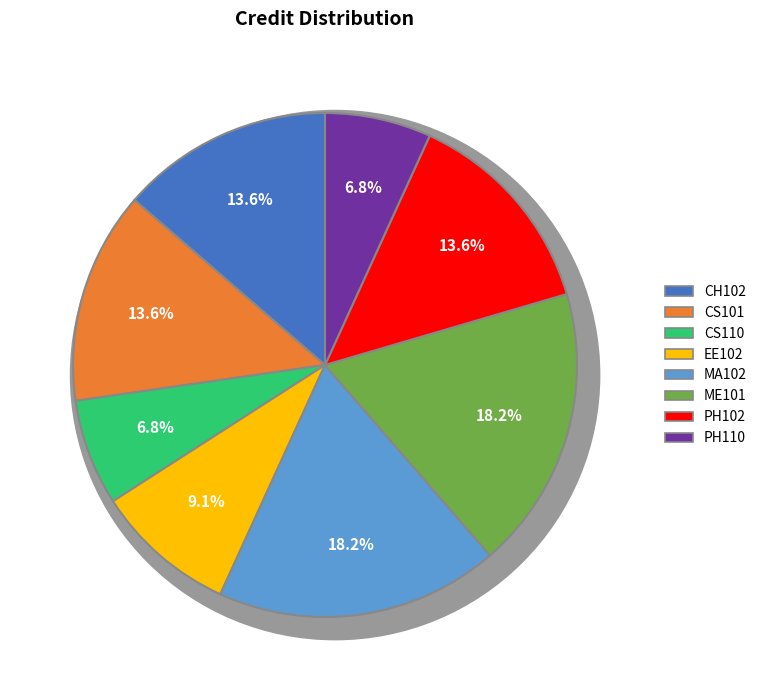

True or false: CS110 accounts for 7% of the total.

True